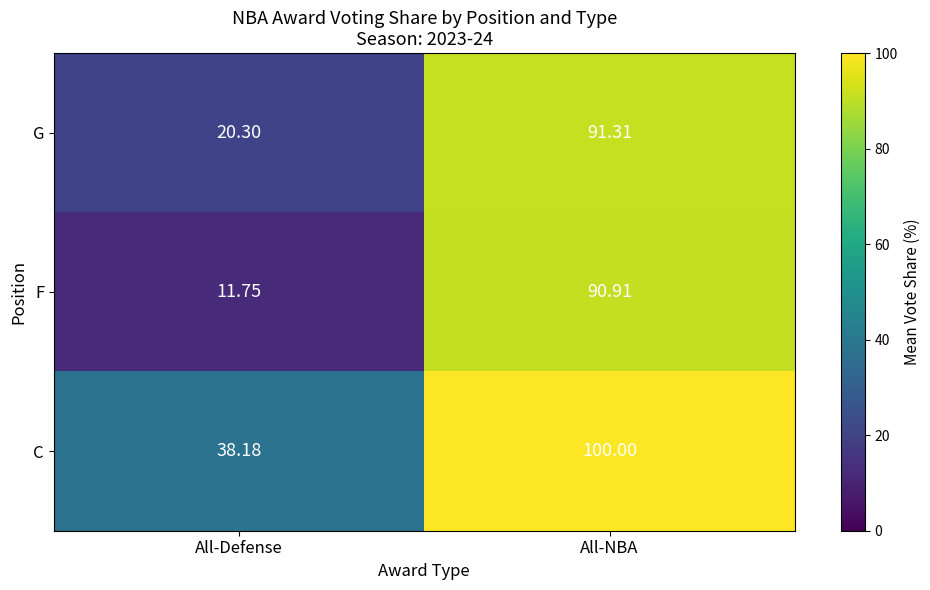

List the series in order of their overall mean, highest first.

C, G, F